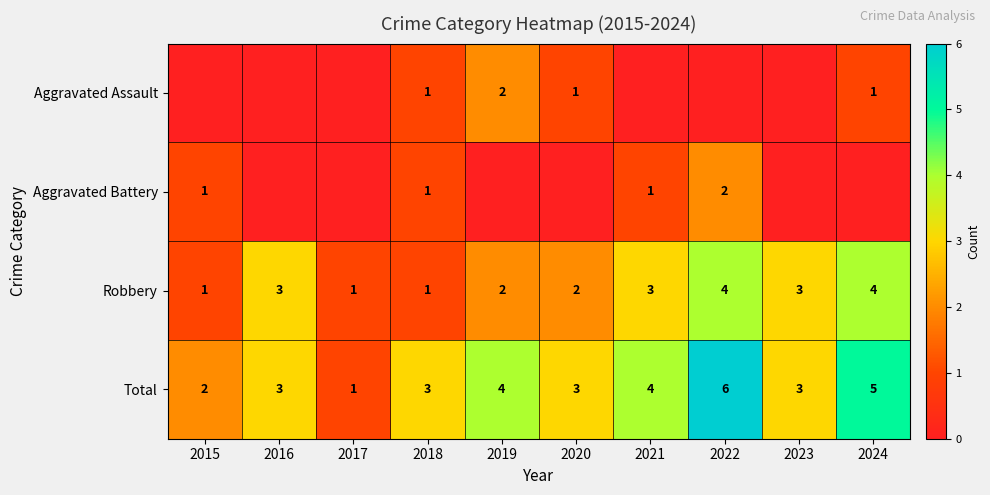

What is the difference between the second highest and minimum values in the Total series?

4